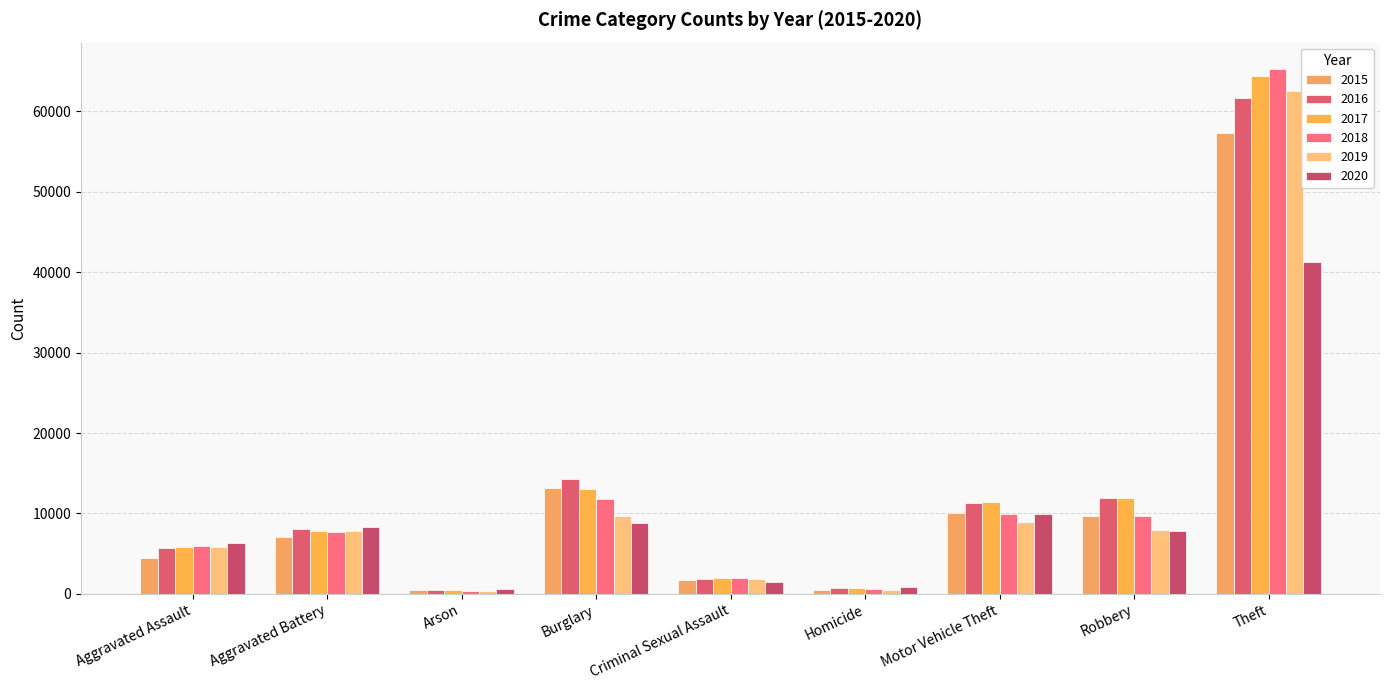

Reading left to right, list all the values displayed in this chart.

2015: 4480	7018	448	13184	1670	496	10068	9638	57350
2016: 5712	8085	515	14289	1819	786	11286	11960	61619
2017: 5793	7845	444	13001	1951	672	11380	11880	64381
2018: 6001	7734	373	11746	1982	589	9984	9679	65285
2019: 5841	7857	376	9639	1880	498	8977	7994	62486
2020: 6263	8319	588	8757	1454	787	9956	7855	41313